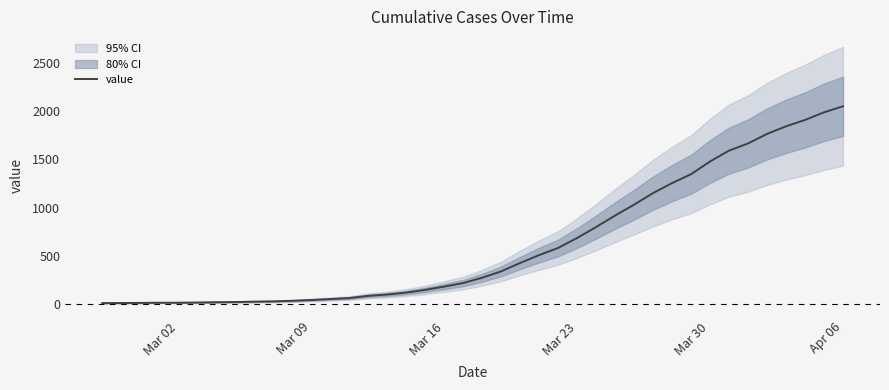

At which label does value reach its peak?

Apr 06